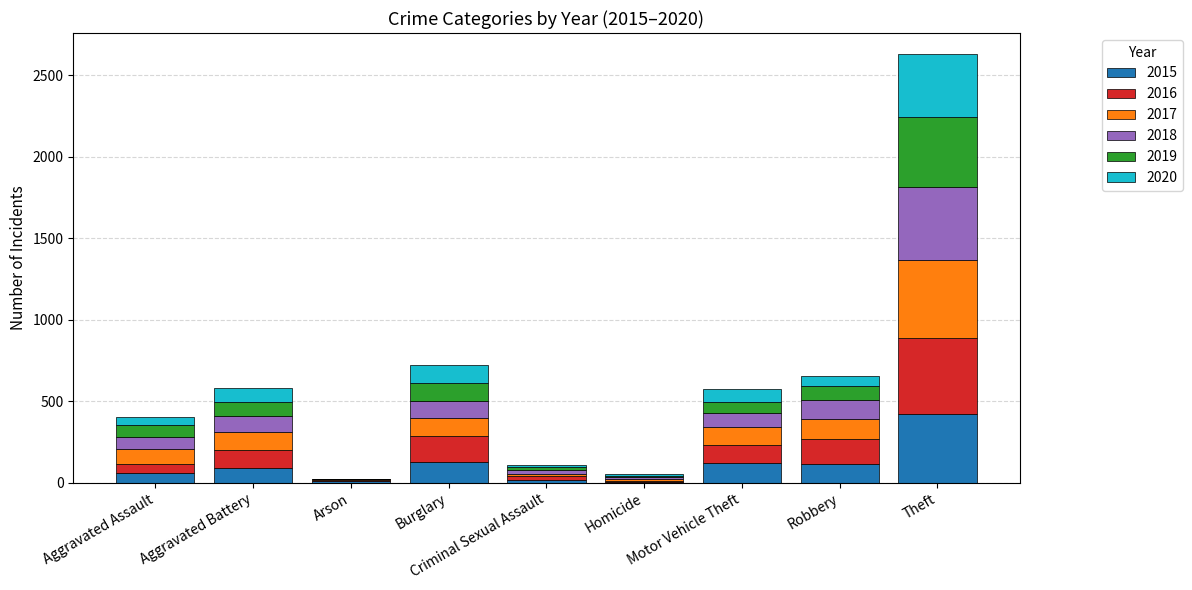

What is the sum of all 2015 values?

959